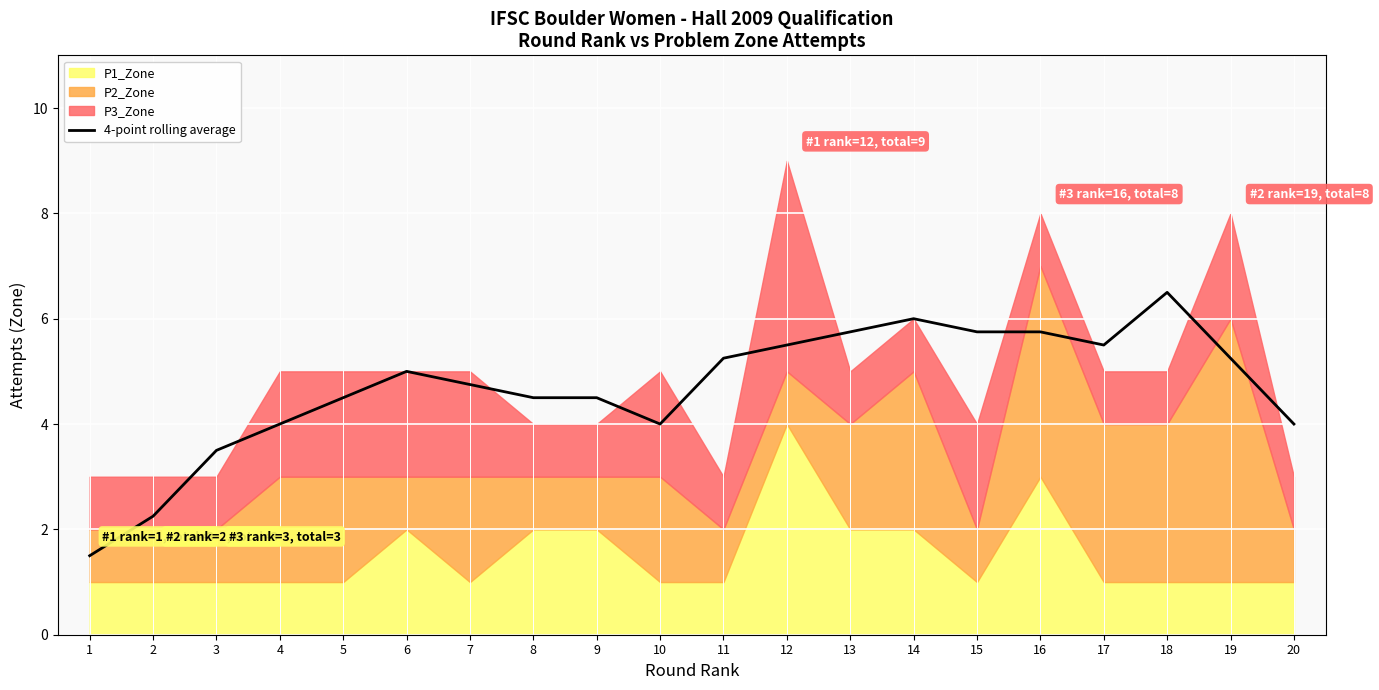

Reading right to left, transcribe all the data shown in this chart.

20=4.0	19=5.2	18=6.5	17=5.5	16=5.8	15=5.8	14=6.0	13=5.8	12=5.5	11=5.2	10=4.0	9=4.5	8=4.5	7=4.8	6=5.0	5=4.5	4=4.0	3=3.5	2=2.2	1=1.5